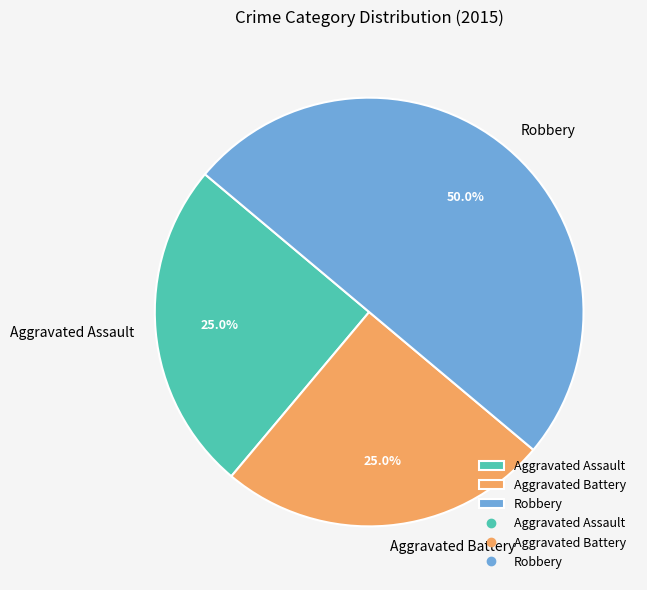

To the nearest percent, what is the average slice percentage?

33%